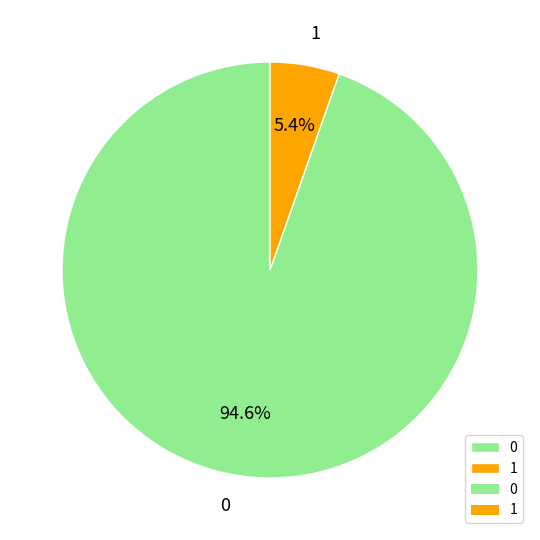

The 1 slice represents 5% of the pie. True or false?

True